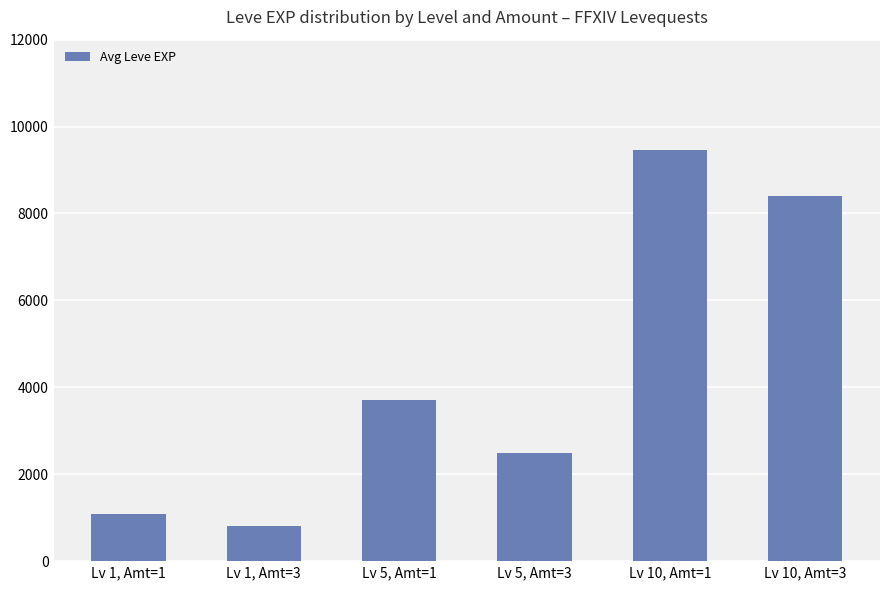

What is the difference between the second highest and minimum values?

7605